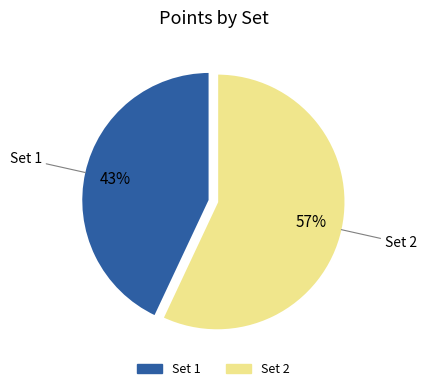

To the nearest percent, what is the difference between the Set 1 and Set 2 slice percentages?

14%